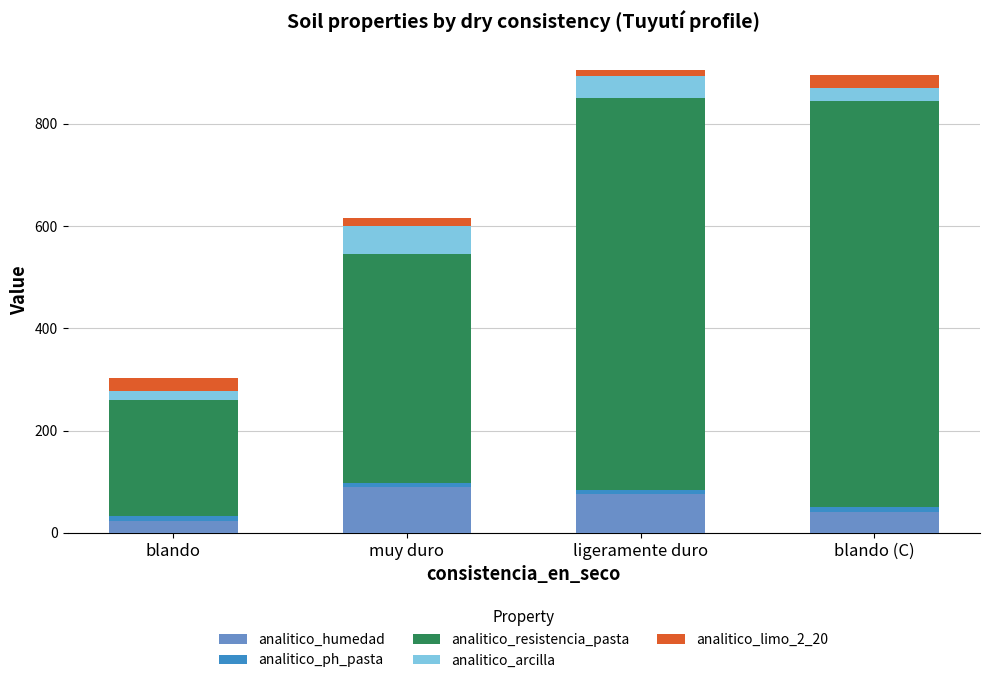

Is it true that analitico_humedad equals 41.8 at blando (C)?

True